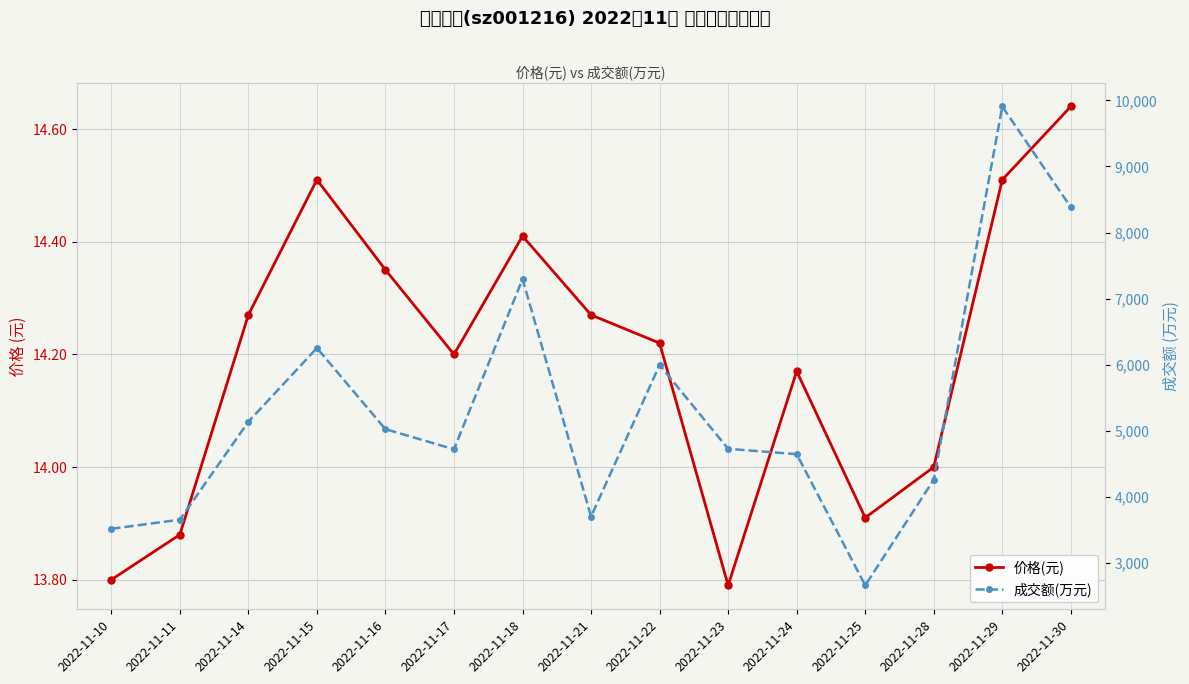

Where is the first local minimum for 成交额(万元)?

2022-11-17